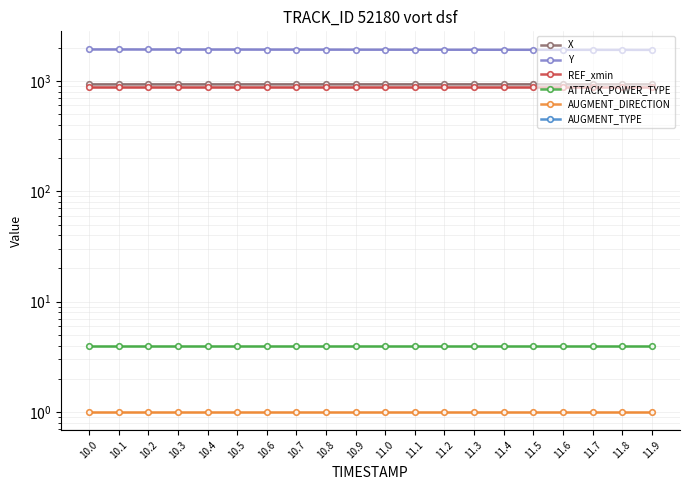

At which label does AUGMENT_TYPE reach its minimum?

10.0